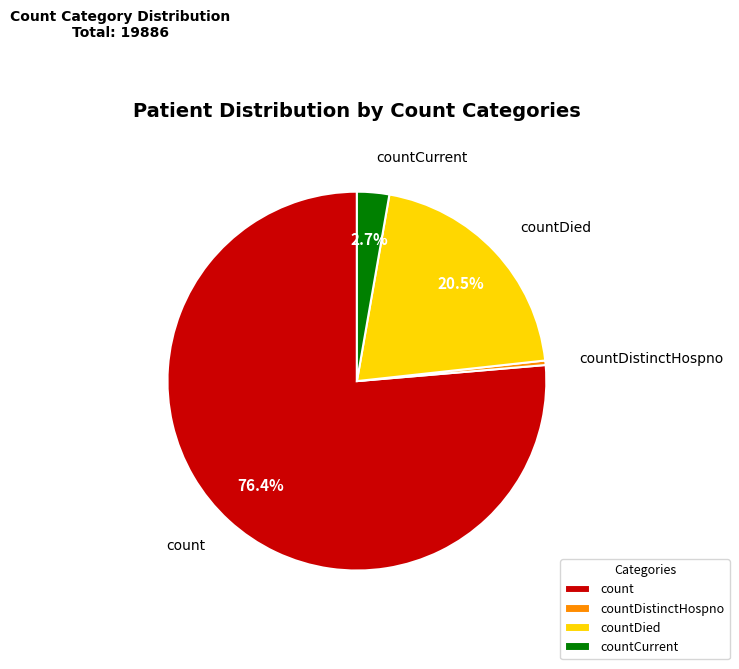

What percentage do countDied and count together represent?

96.9%